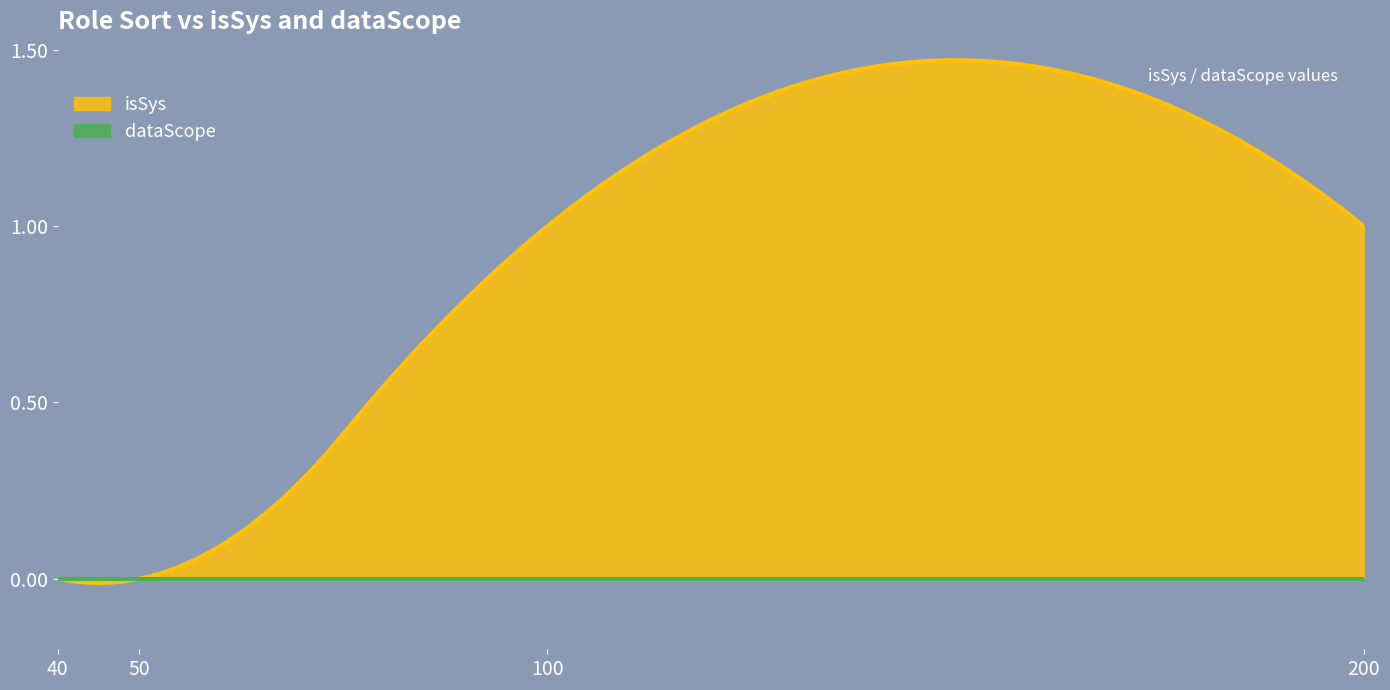

Between 40 and 200, which series saw the biggest shift?

isSys